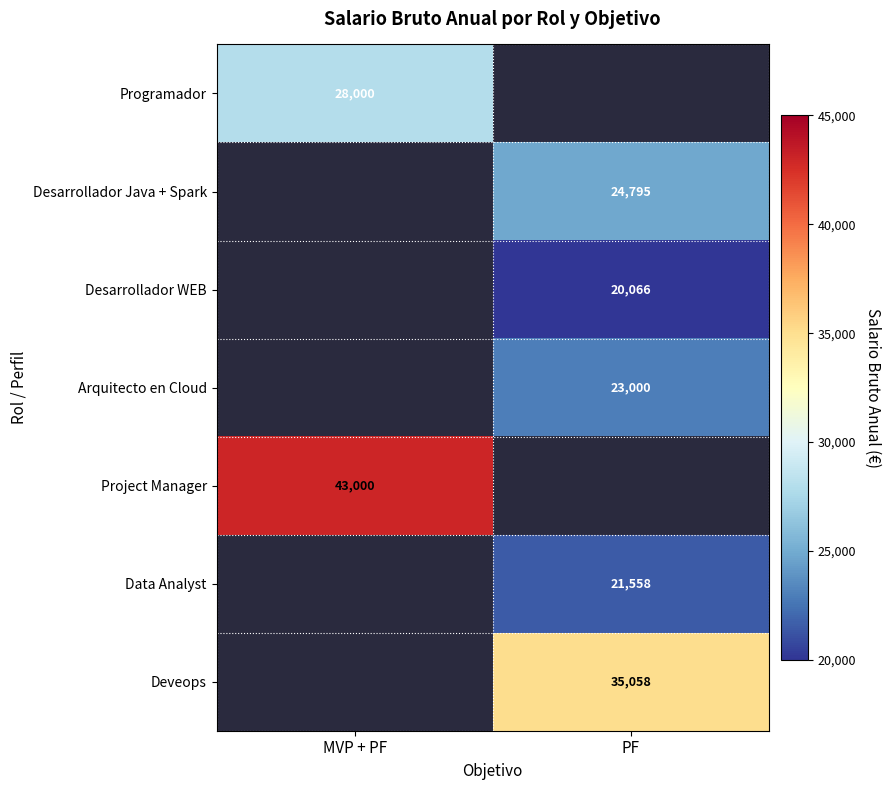

True or false: Desarrollador WEB has a value of 27920 at PF.

False